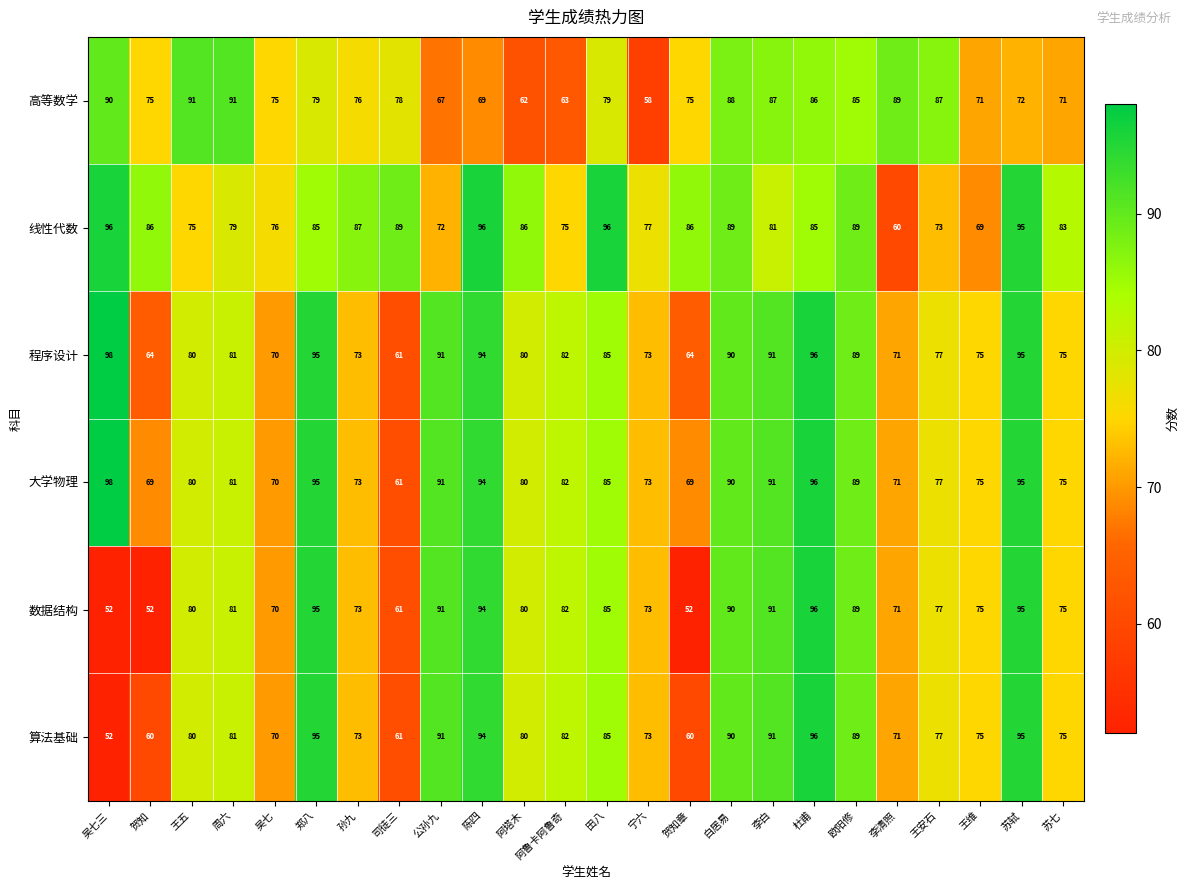

At which category is the sum across all series the highest?

杜甫